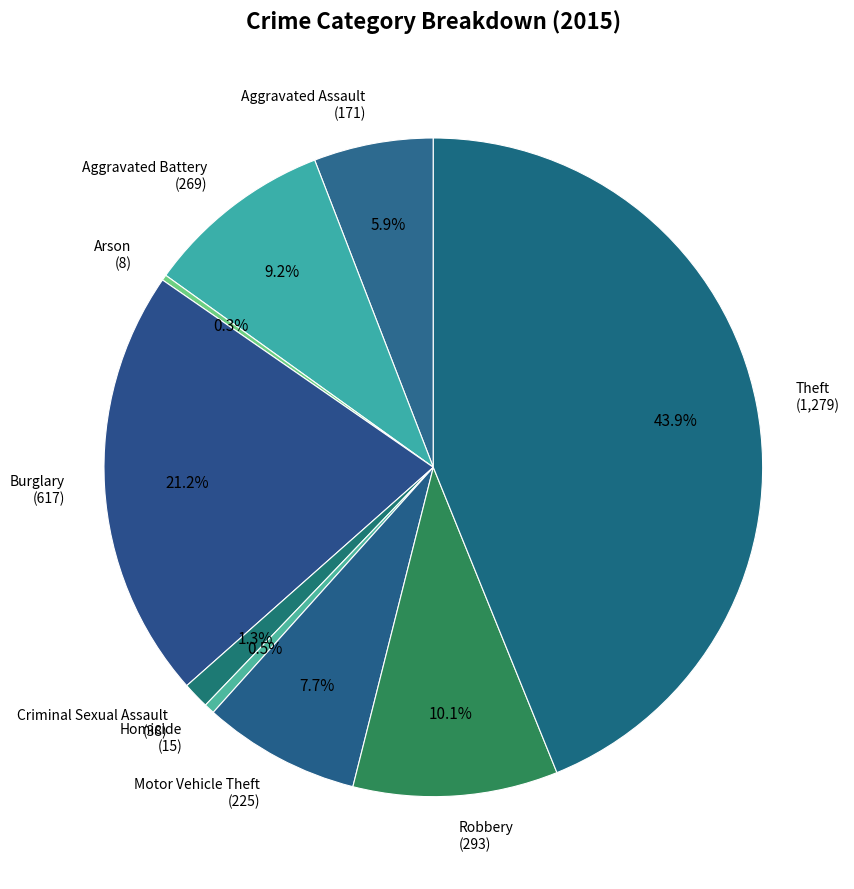

True or false: Aggravated Battery accounts for 18% of the total.

False